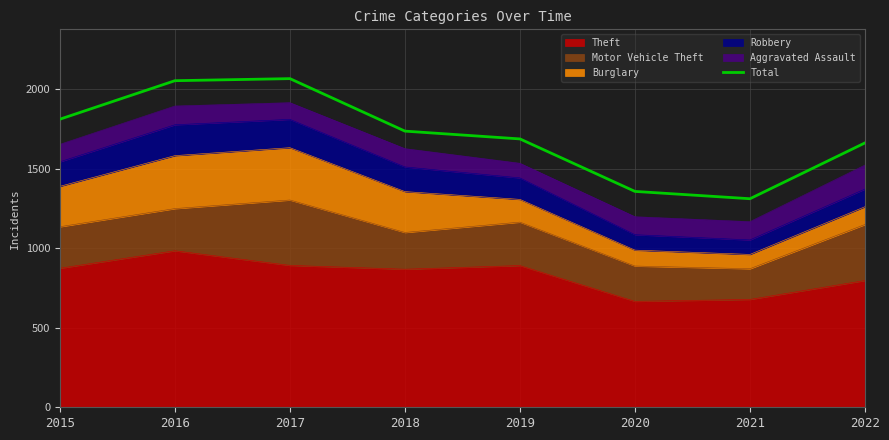

How many data points does each series have?

8